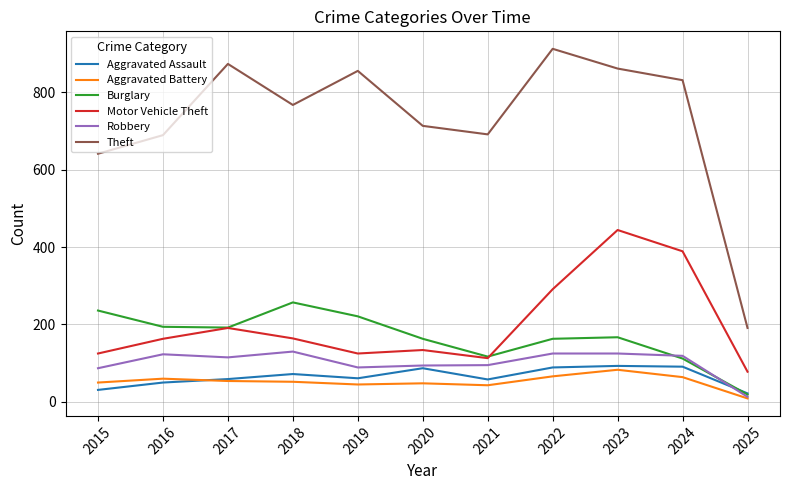

At which category is the sum across all series the highest?

2023